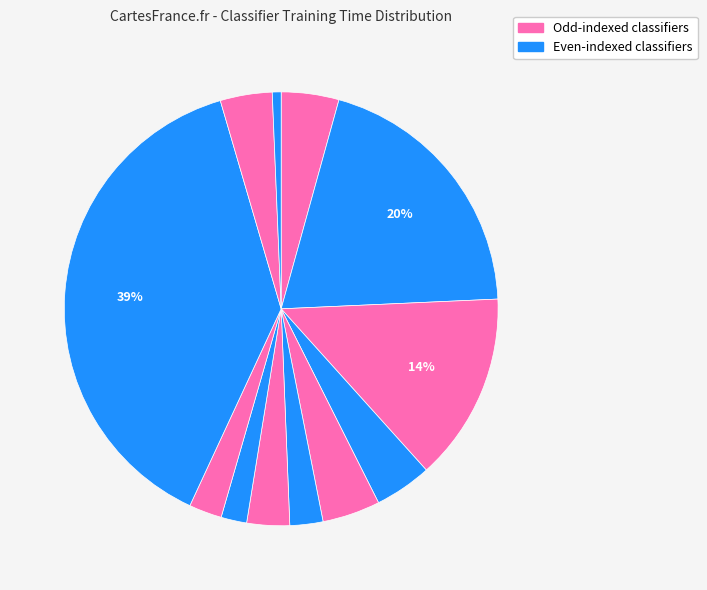

Is there a majority slice in this chart?

No